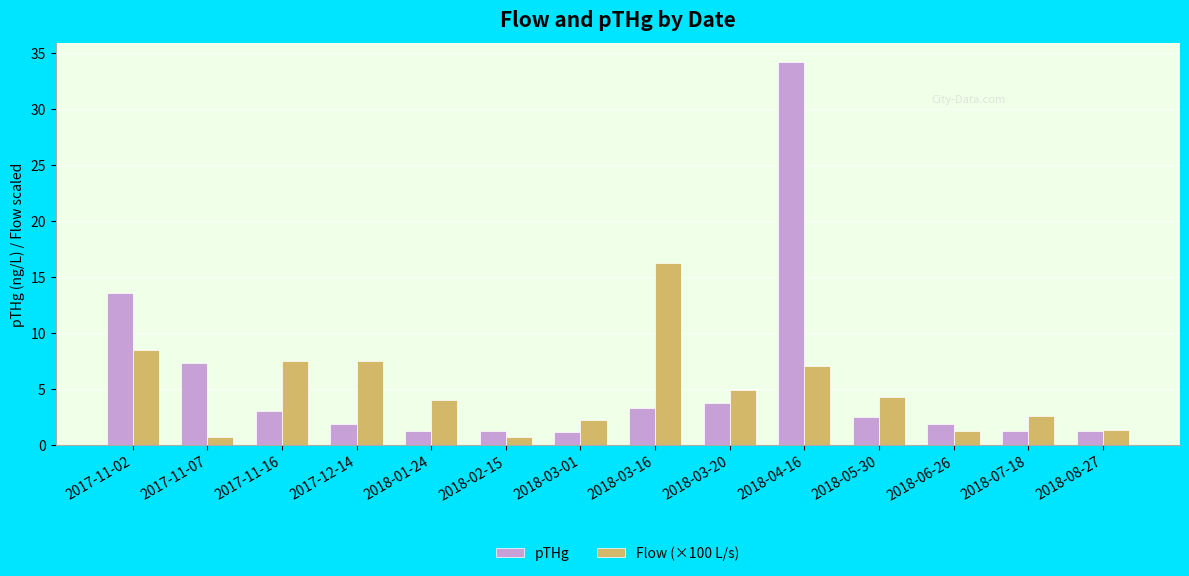

What is the sum of all pTHg values?

77.3